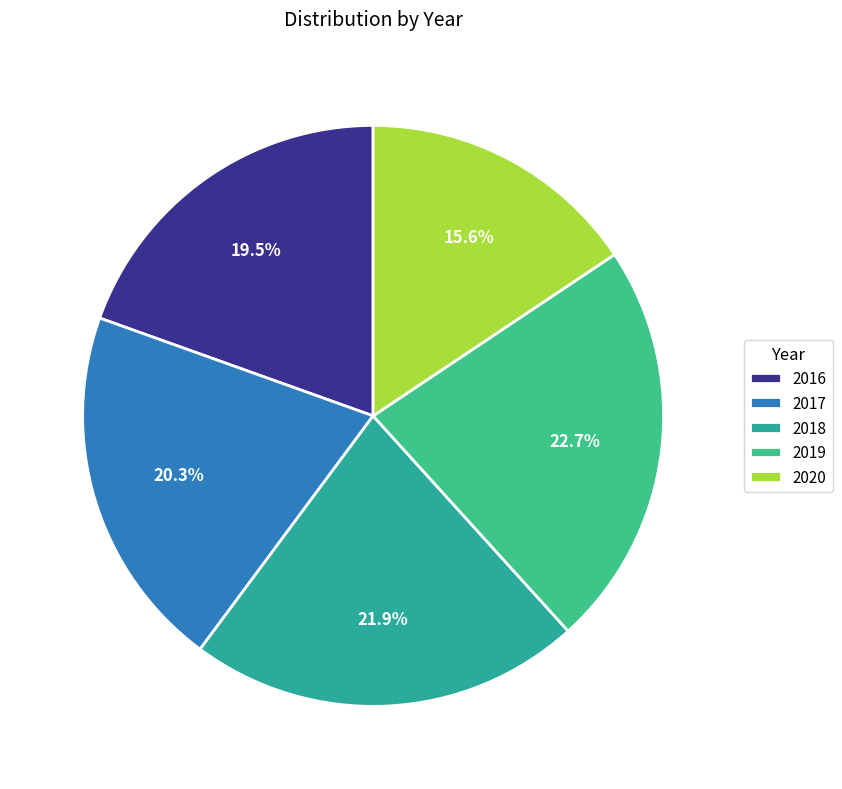

To the nearest percent, what portion does 2019 represent?

23%